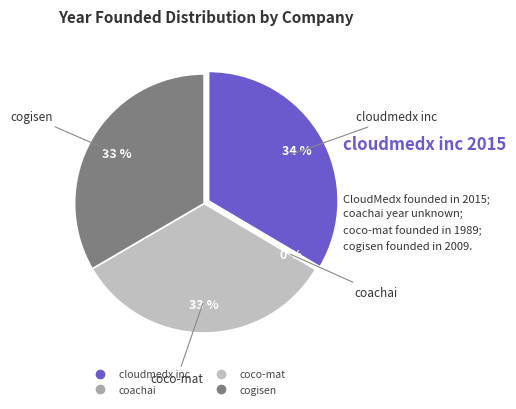

What portion of the pie excludes coachai?

100.0%